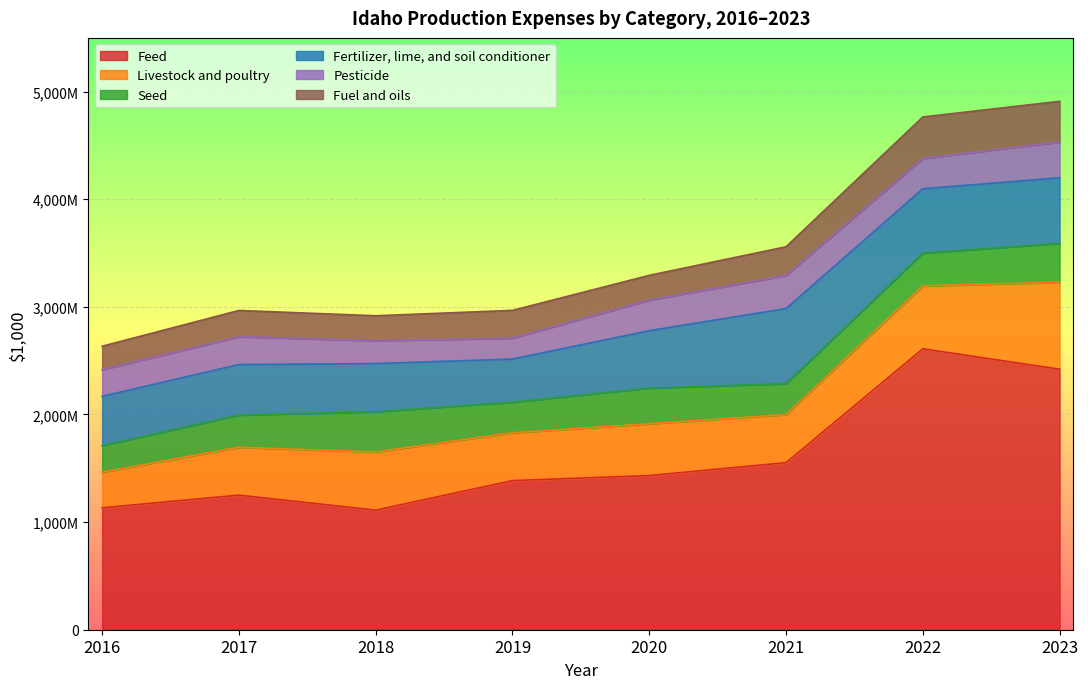

How many categories are shown in the chart?

8